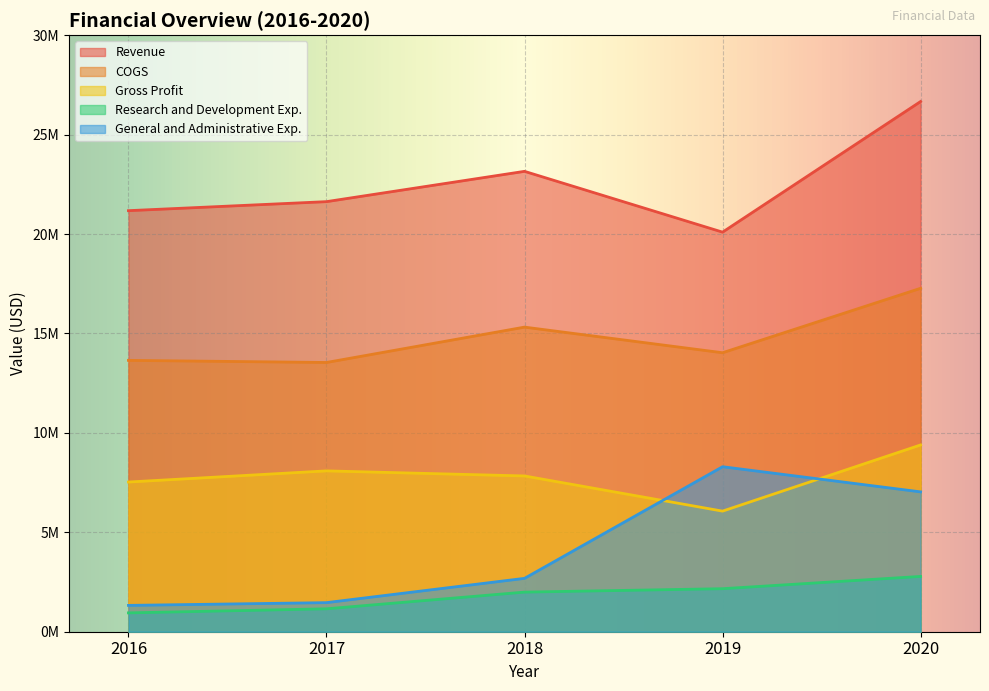

What is the value of the Revenue point at the 2nd from the left?

21628554